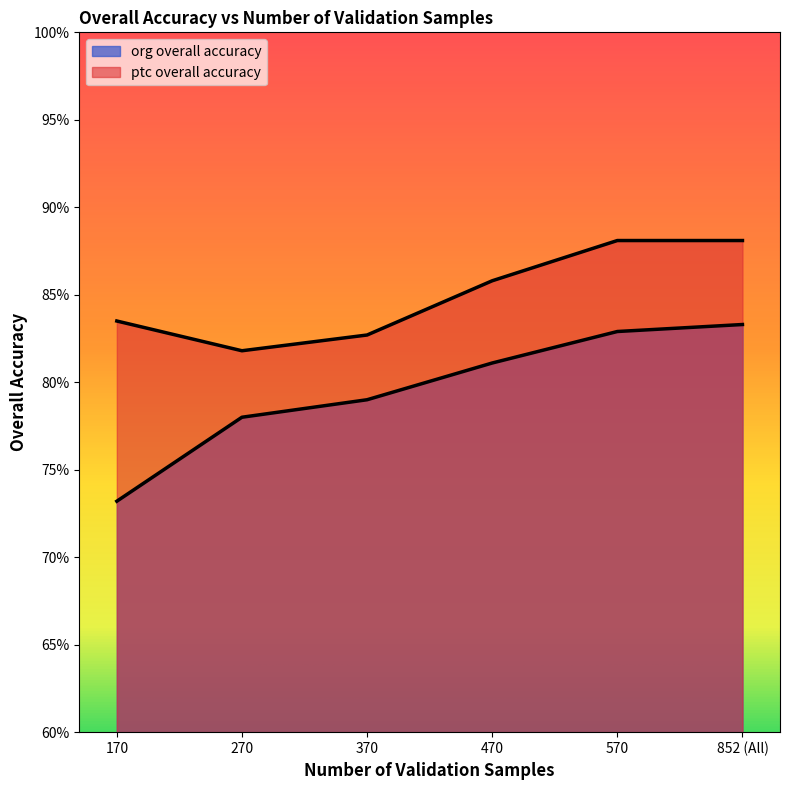

Which has a higher value, 570 or 170?

570